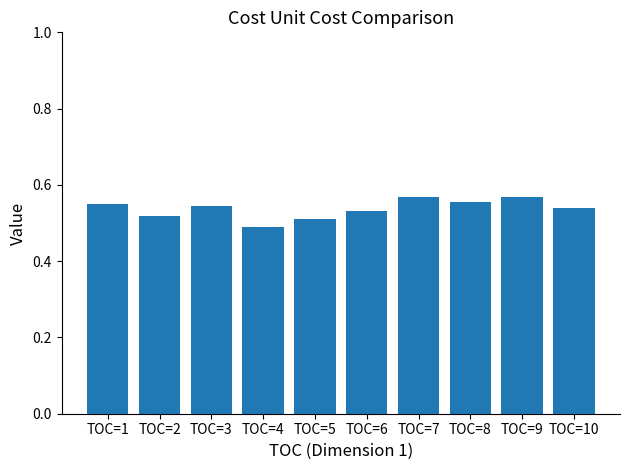

Count the values in the range 0 to 1.

10